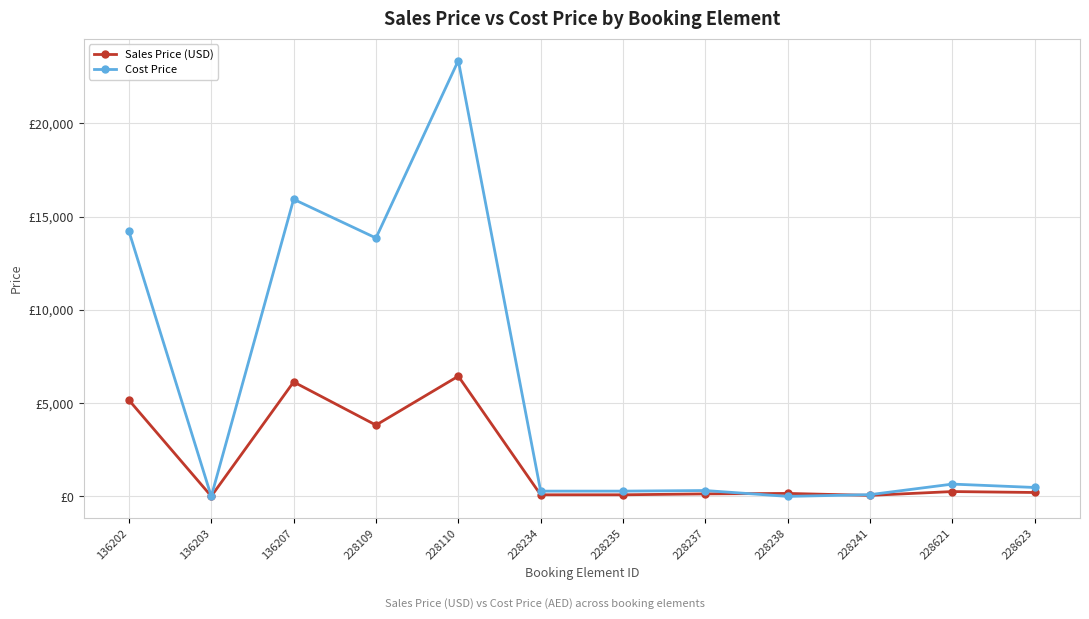

The value of Sales Price (USD) at 228621 is 349.8. True or false?

False